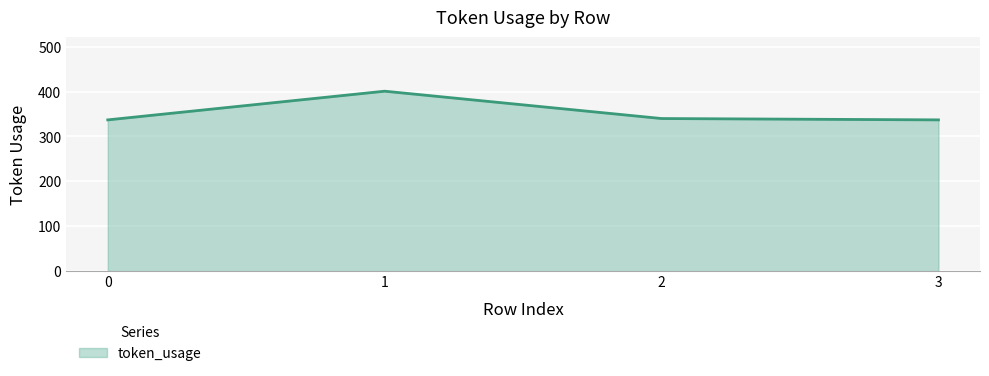

What value does the data have at 3, to the nearest 10?

340